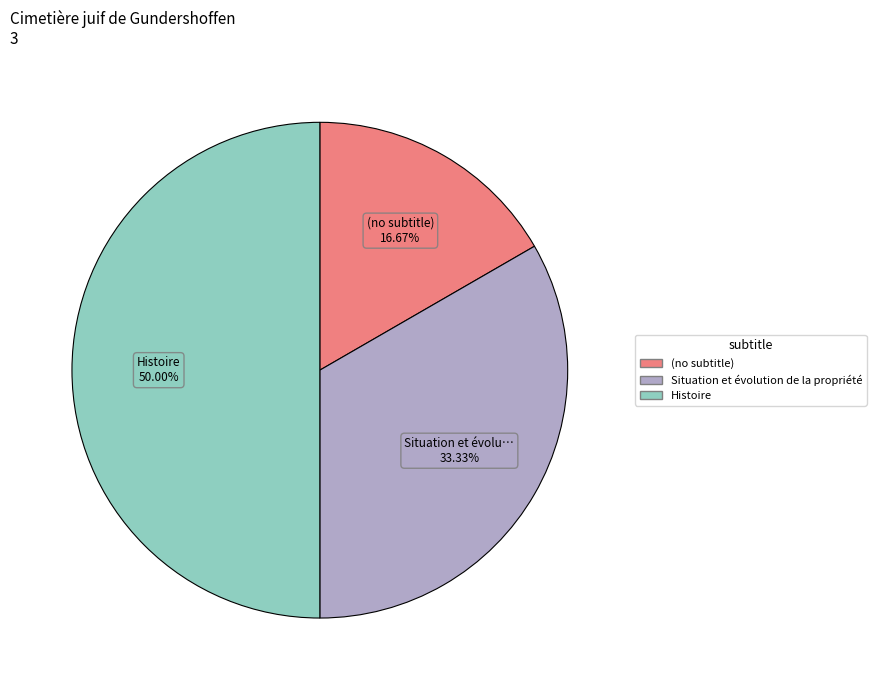

Which category has the biggest portion of the pie?

Histoire